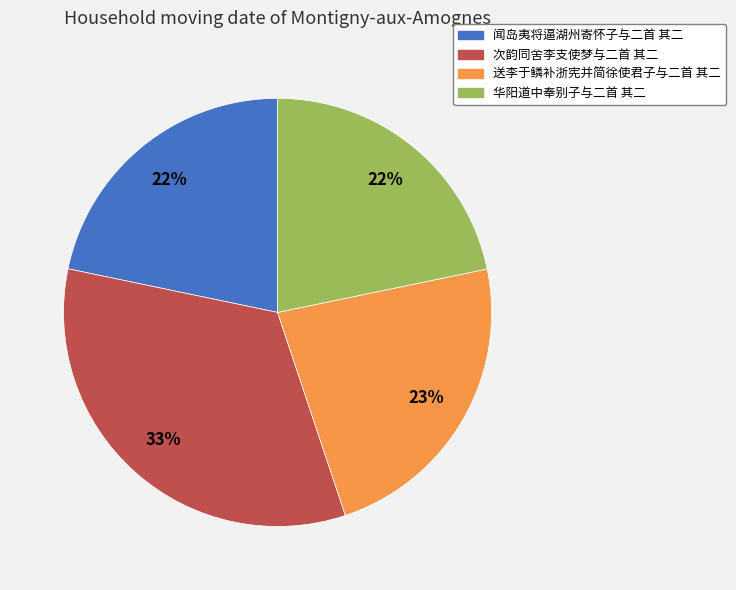

What is the largest slice in the pie chart?

次韵同舍李支使梦与二首 其二